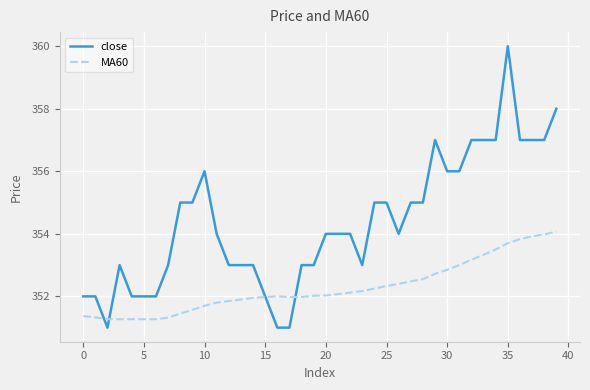

What is the smallest value displayed?

351.0